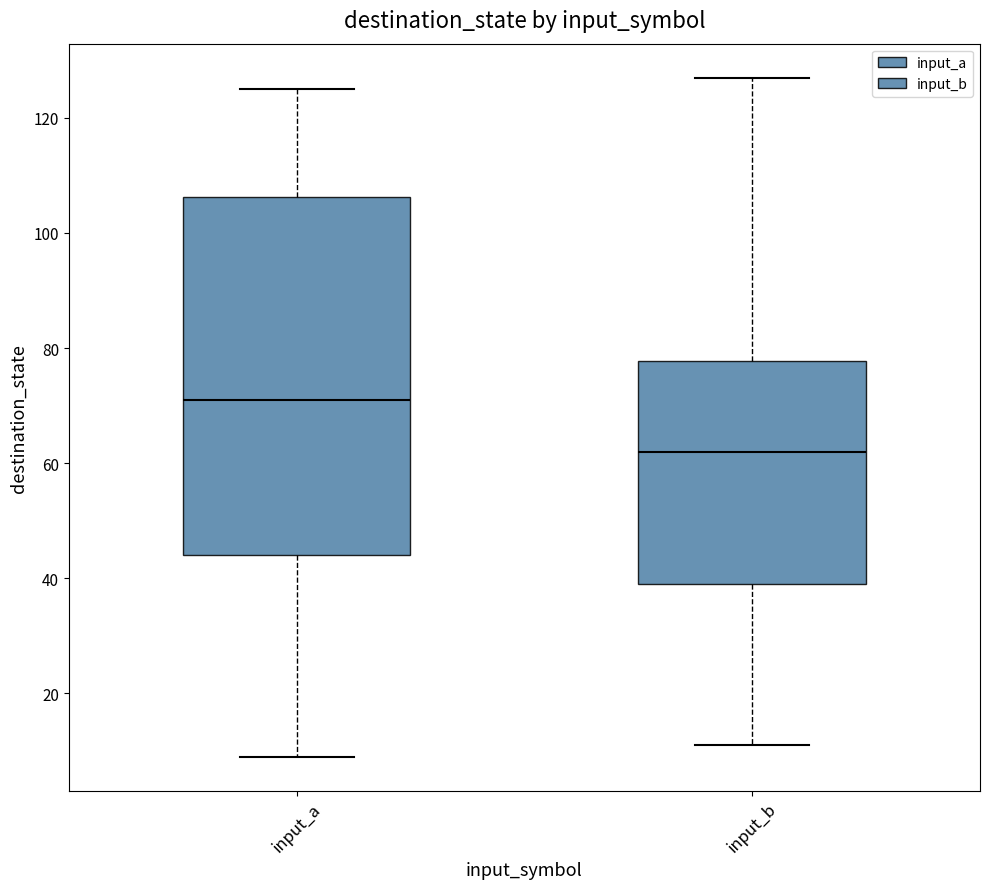

Reading left to right, read every box against the y-axis: the position of its median line, the range the box covers, and the ends of its whiskers. The values are not printed on the chart, so give them approximately, as read against the axis.

input_a: median 72, box 44 to 106, whiskers 10 to 126
input_b: median 62, box 40 to 78, whiskers 12 to 128